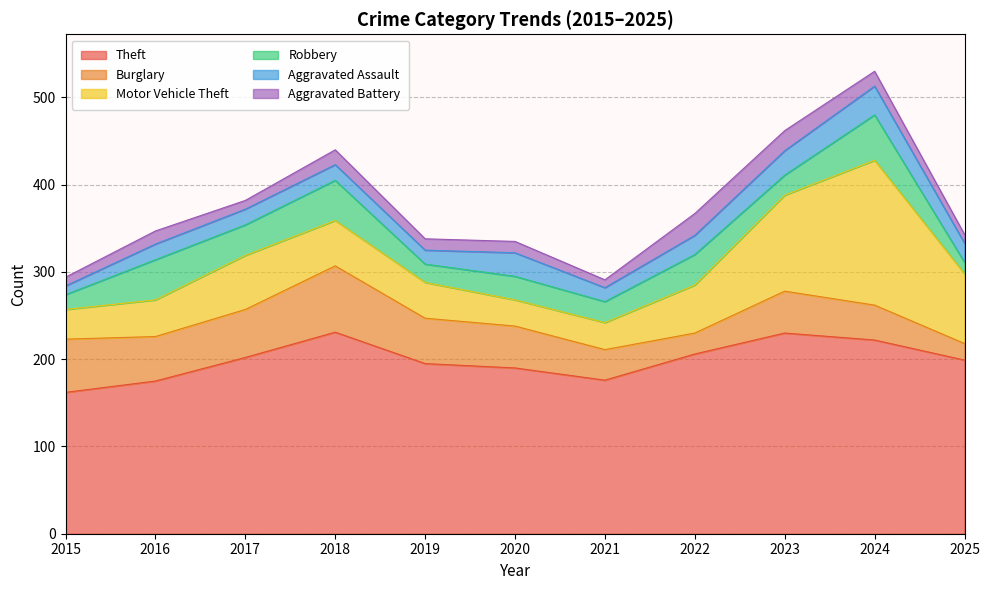

How many lines are shown in the chart?

6